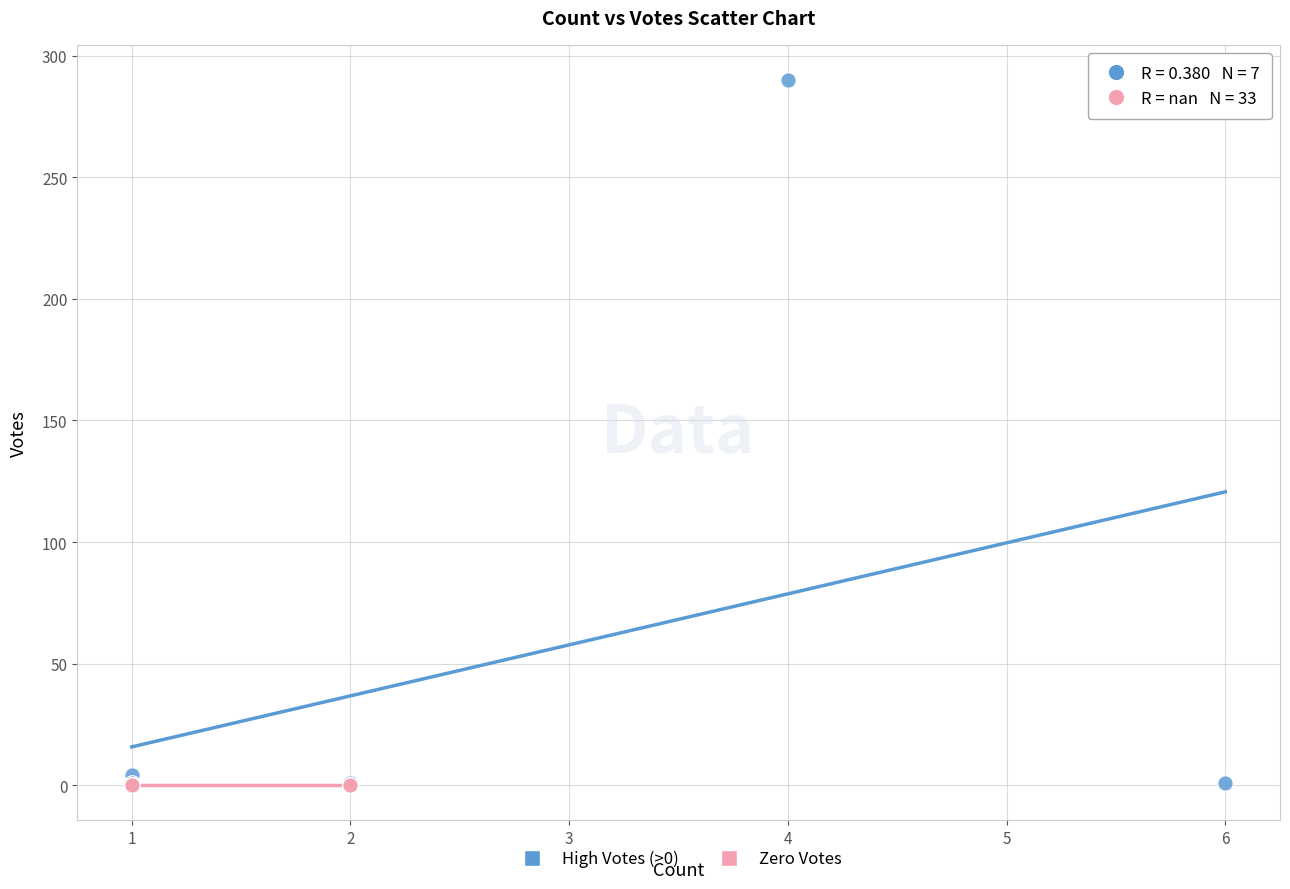

Which series reaches the maximum Y coordinate?

High Votes (>0)